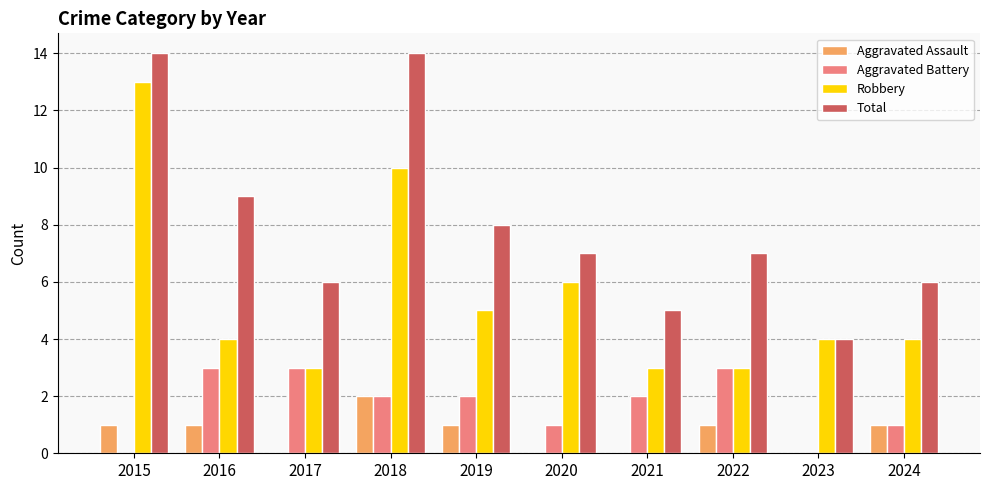

True or false: Aggravated Battery has a value of 1 at 2021.

False